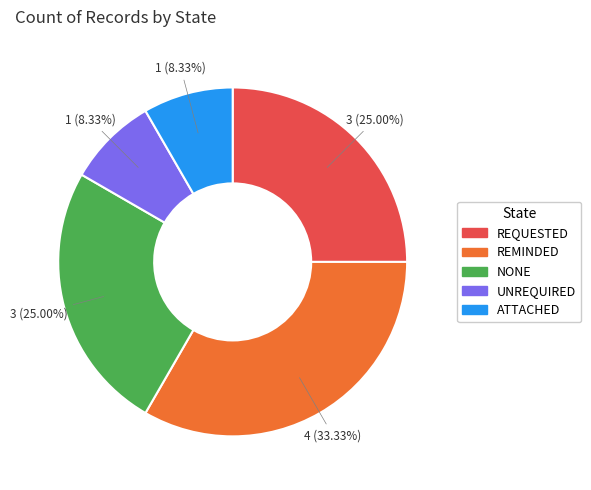

Which has a higher value, NONE or ATTACHED?

NONE